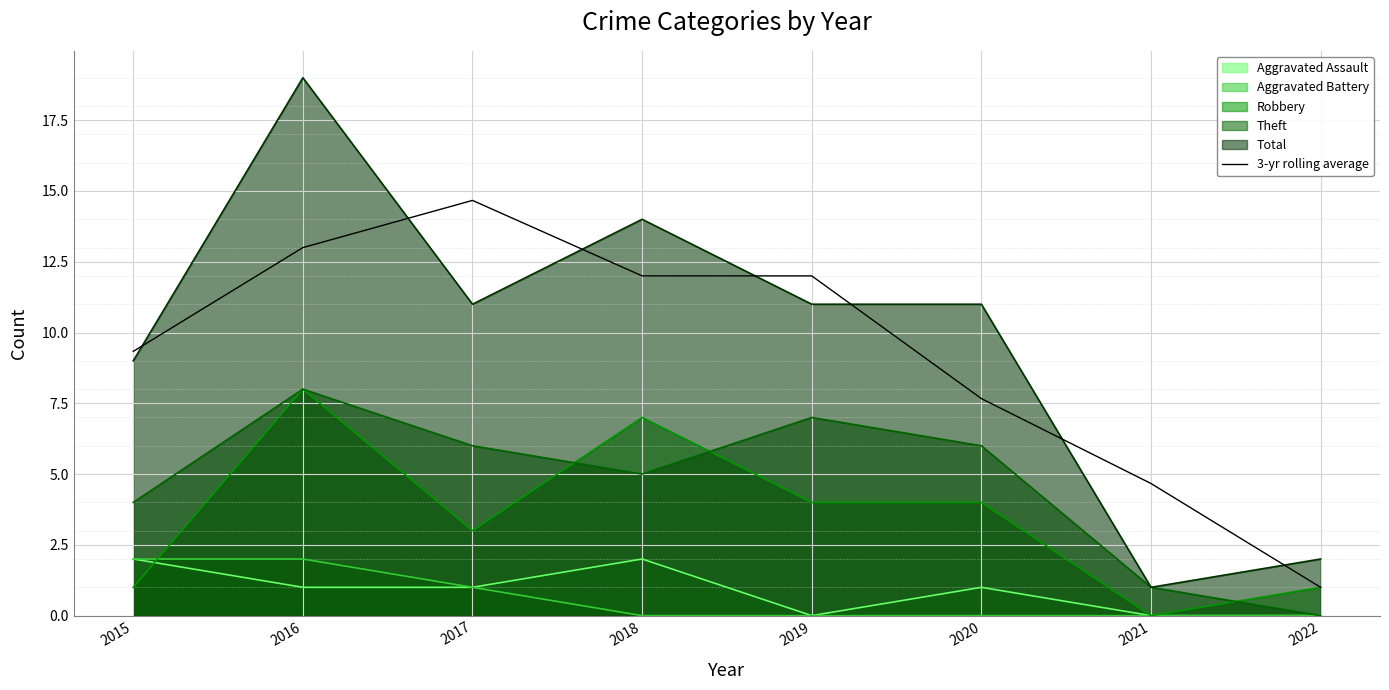

Reading left to right, transcribe all the data shown in this chart.

9.3	13.0	14.7	12.0	12.0	7.7	4.7	1.0